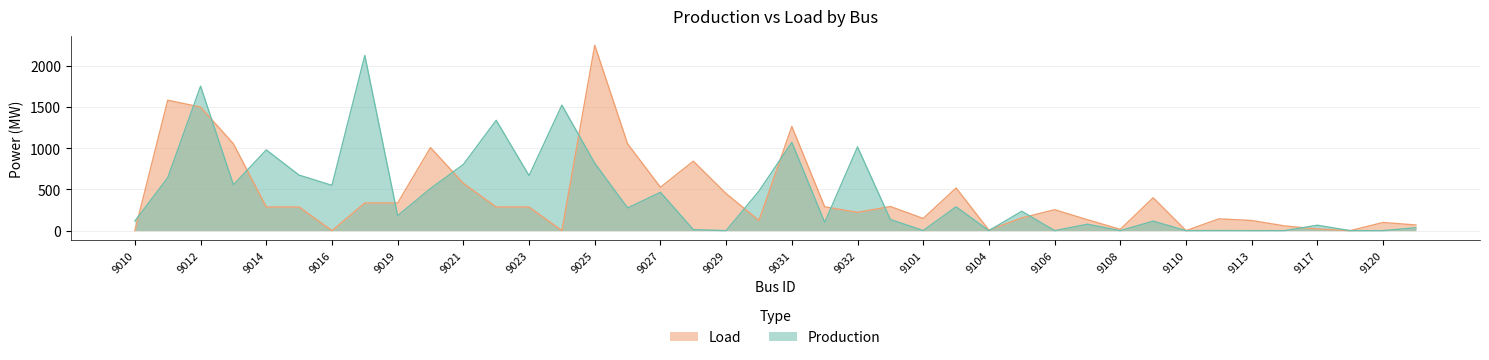

What is the total value across all series at 9035?

427.2